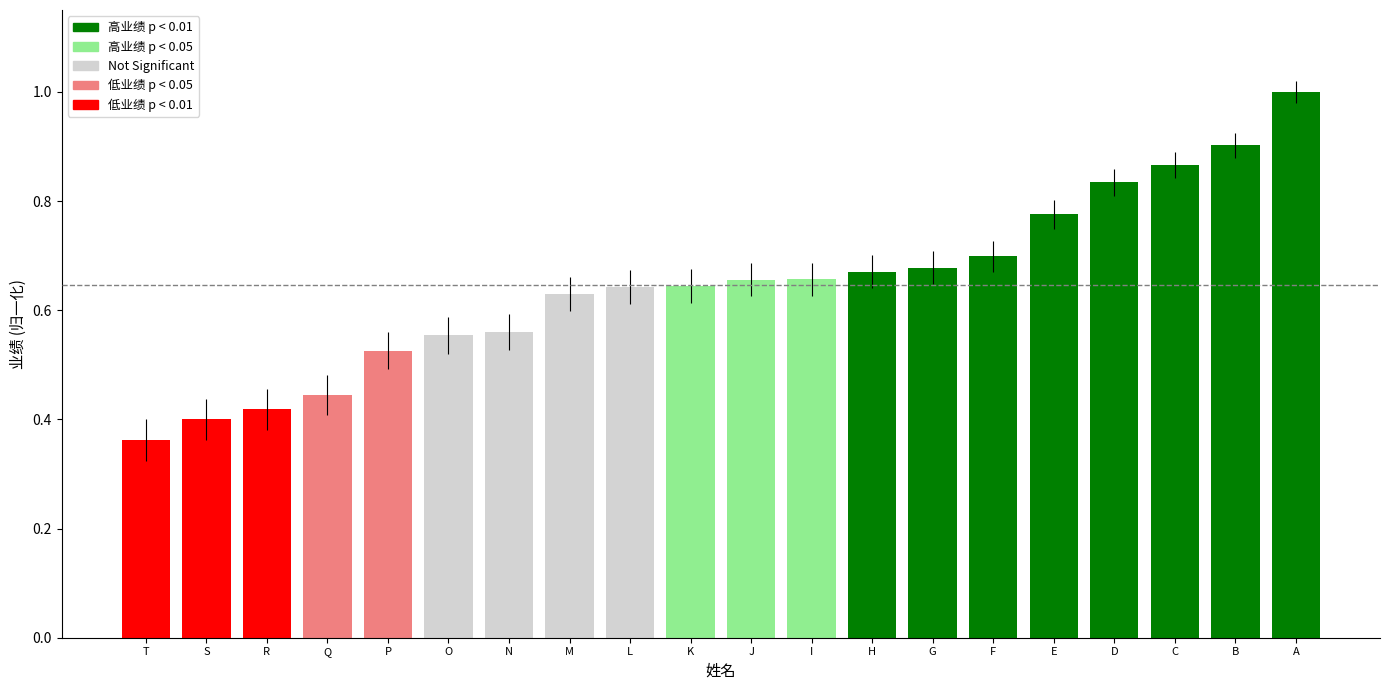

At which label is the value closest to 0?

T